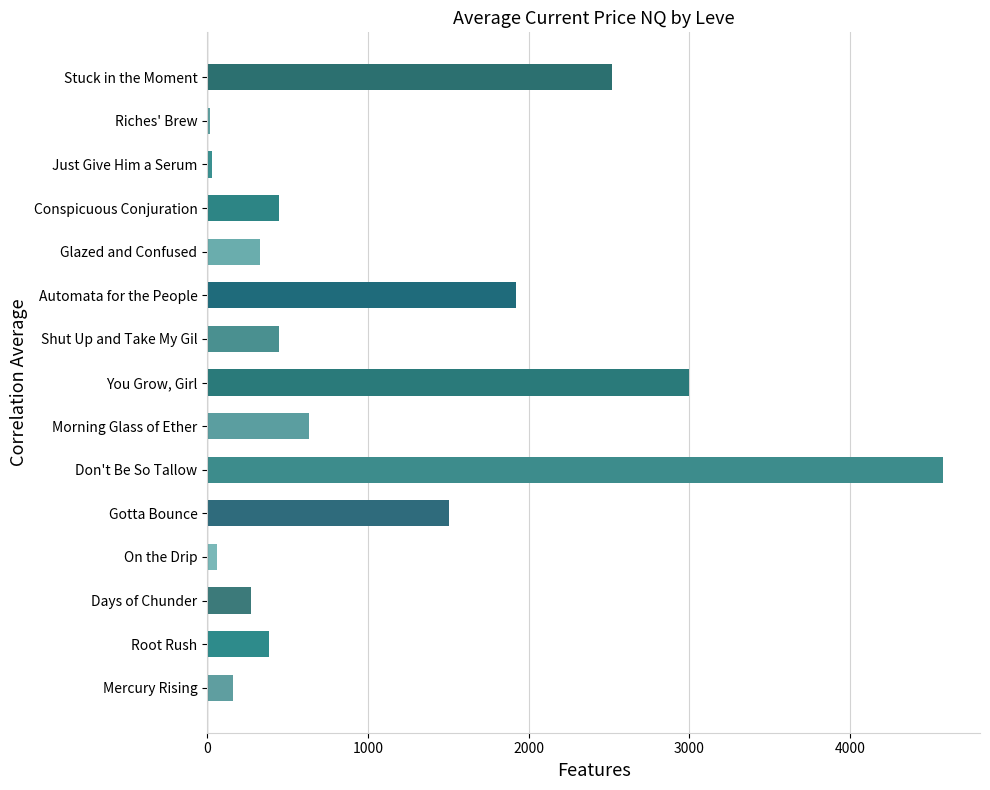

What is the sum of all values?

16304.2